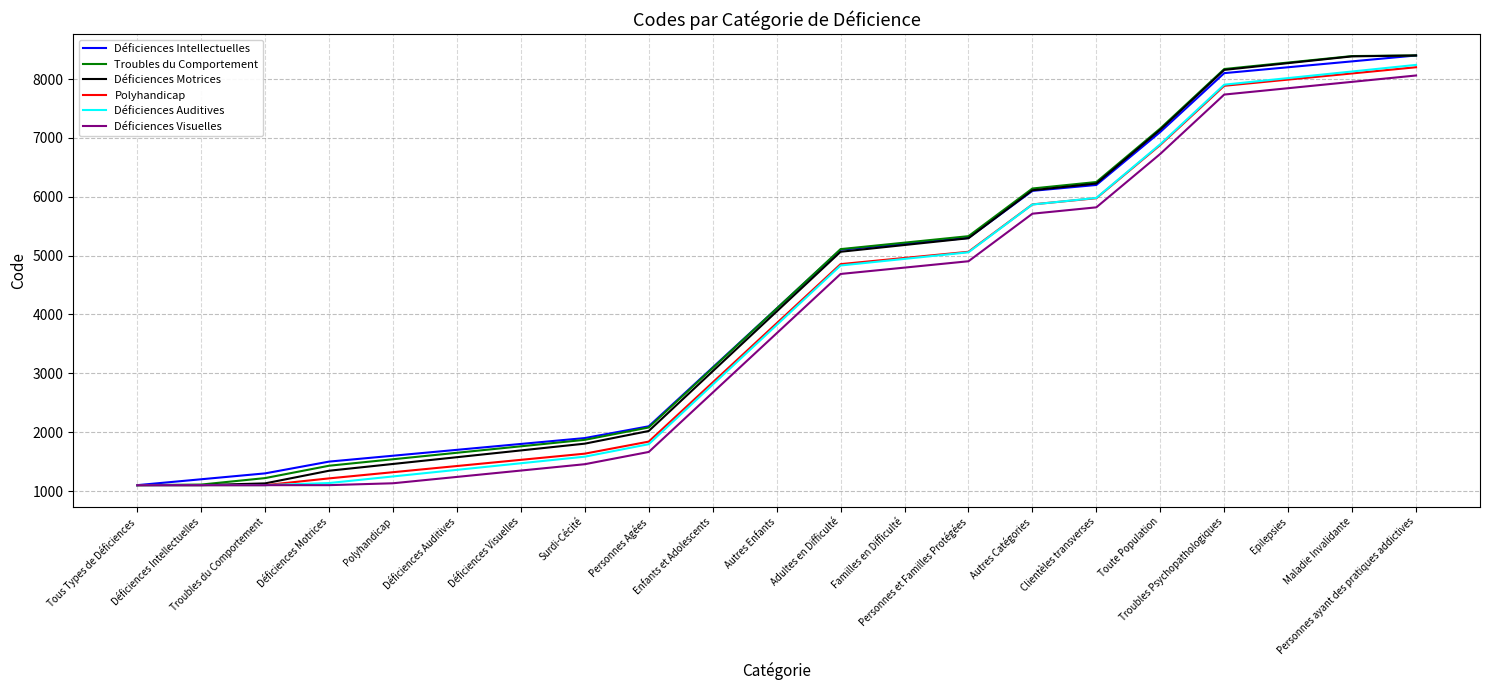

What is the maximum value shown in the chart?

8400